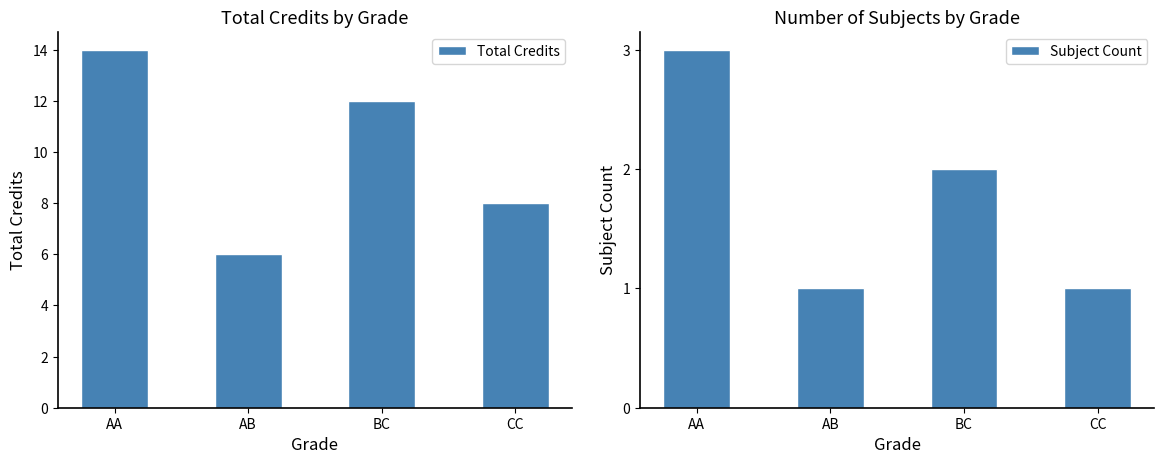

What is the value of the Total Credits bar at the 2nd from the left?

6